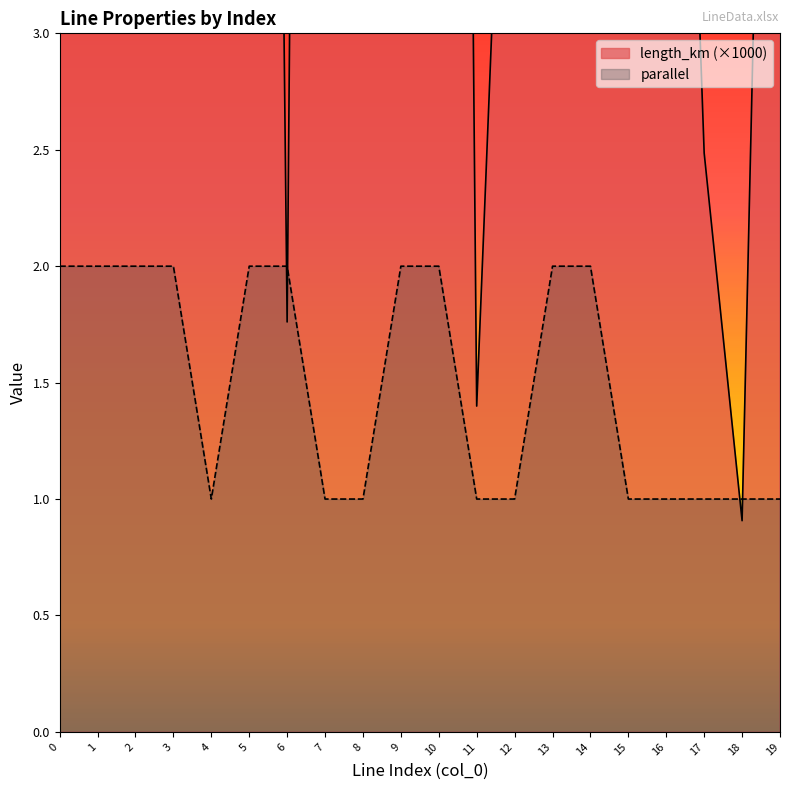

Rank the series at 4 from highest to lowest value.

length_km, parallel